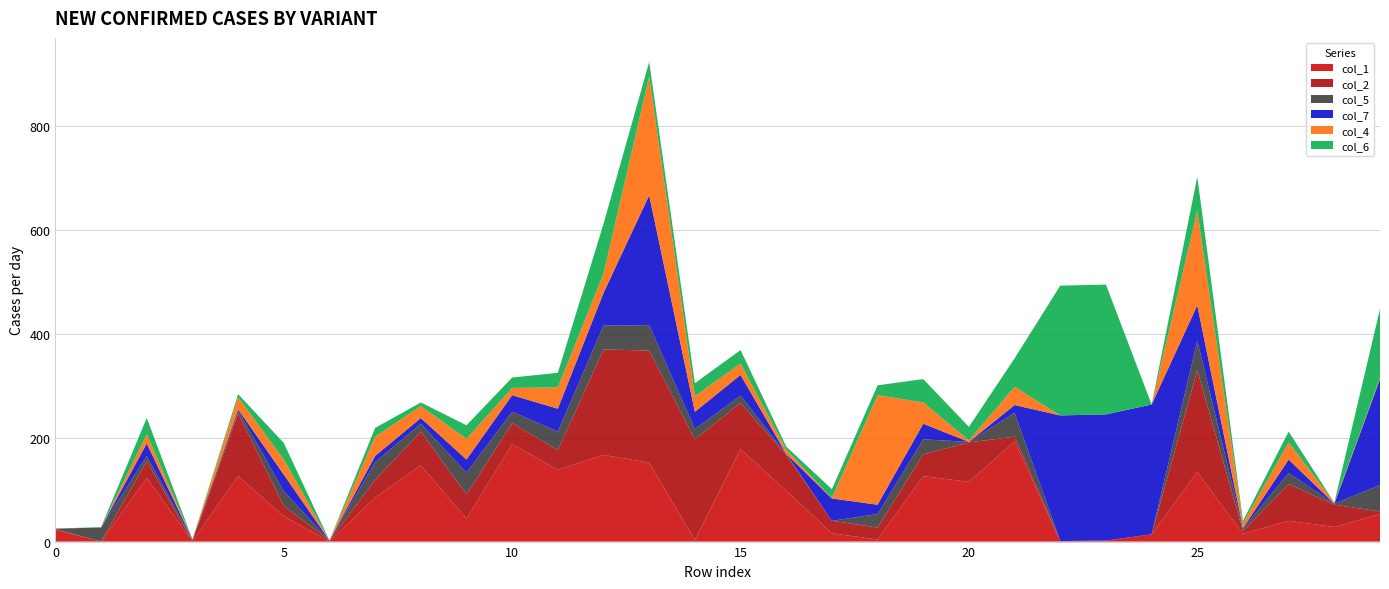

Reading left to right, list all the values displayed in this chart.

col_1: 0=23	1=0	2=122	3=1	4=126	5=49	6=0	7=85	8=147	9=44	10=188	11=138	12=167	13=152	14=3	15=178	16=98	17=16	18=4	19=126	20=115	21=193	22=1	23=2	24=14	25=134	26=15	27=40	28=28	29=53
col_2: 0=1	1=0	2=33	3=0	4=121	5=20	6=2	7=34	8=65	9=47	10=40	11=38	12=203	13=216	14=194	15=89	16=69	17=24	18=23	19=42	20=76	21=9	22=0	23=0	24=0	25=196	26=5	27=71	28=43	29=5
col_5: 0=1	1=27	2=10	3=3	4=6	5=28	6=0	7=34	8=15	9=42	10=22	11=36	12=46	13=49	14=20	15=14	16=2	17=0	18=26	19=29	20=1	21=46	22=0	23=0	24=0	25=57	26=5	27=21	28=2	29=51
col_7: 0=0	1=0	2=24	3=0	4=2	5=32	6=0	7=12	8=11	9=25	10=32	11=44	12=63	13=250	14=33	15=40	16=0	17=43	18=18	19=30	20=0	21=15	22=242	23=243	24=250	25=68	26=1	27=26	28=0	29=204
col_4: 0=0	1=0	2=18	3=0	4=23	5=29	6=0	7=37	8=23	9=40	10=14	11=41	12=37	13=229	14=30	15=22	16=8	17=1	18=211	19=41	20=3	21=35	22=0	23=0	24=0	25=182	26=9	27=33	28=2	29=2
col_6: 0=0	1=1	2=31	3=0	4=6	5=32	6=0	7=17	8=7	9=26	10=20	11=28	12=96	13=28	14=25	15=26	16=6	17=17	18=19	19=45	20=26	21=55	22=250	23=250	24=0	25=66	26=5	27=21	28=0	29=133